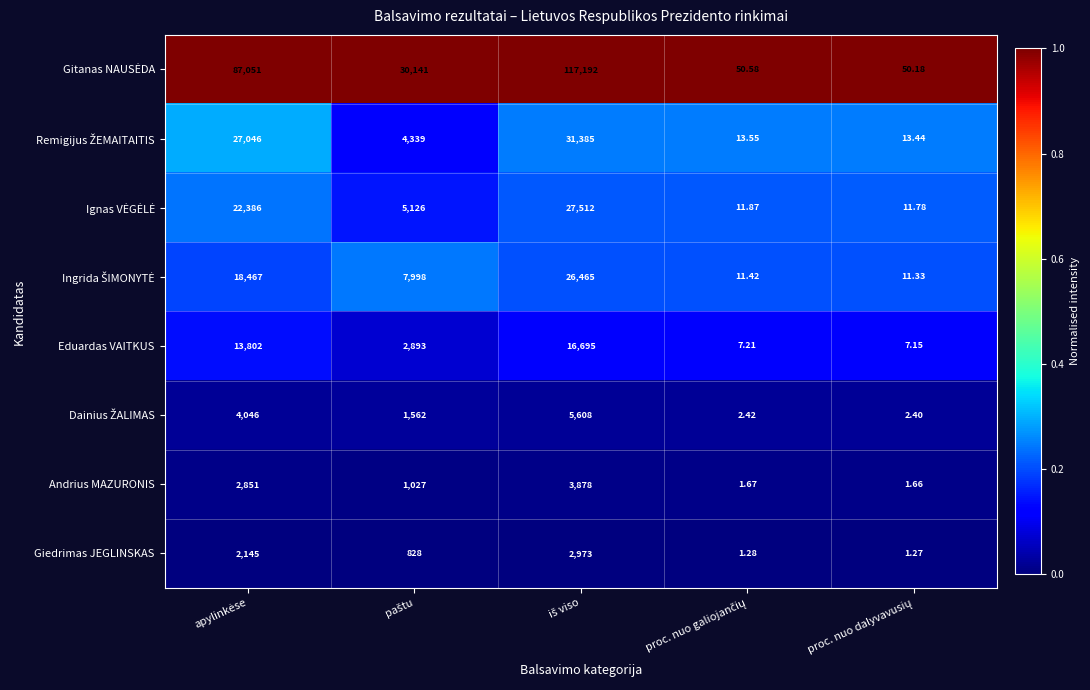

Which series changed the most between apylinkėse and iš viso?

Remigijus ŽEMAITAITIS